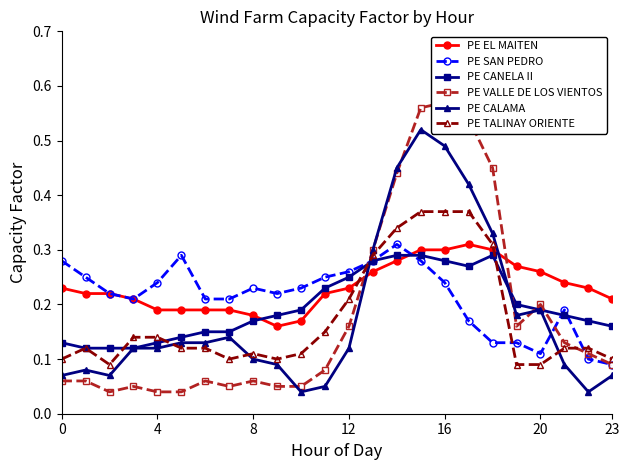

The PE CALAMA series shows 0.0 at 4. True or false?

False